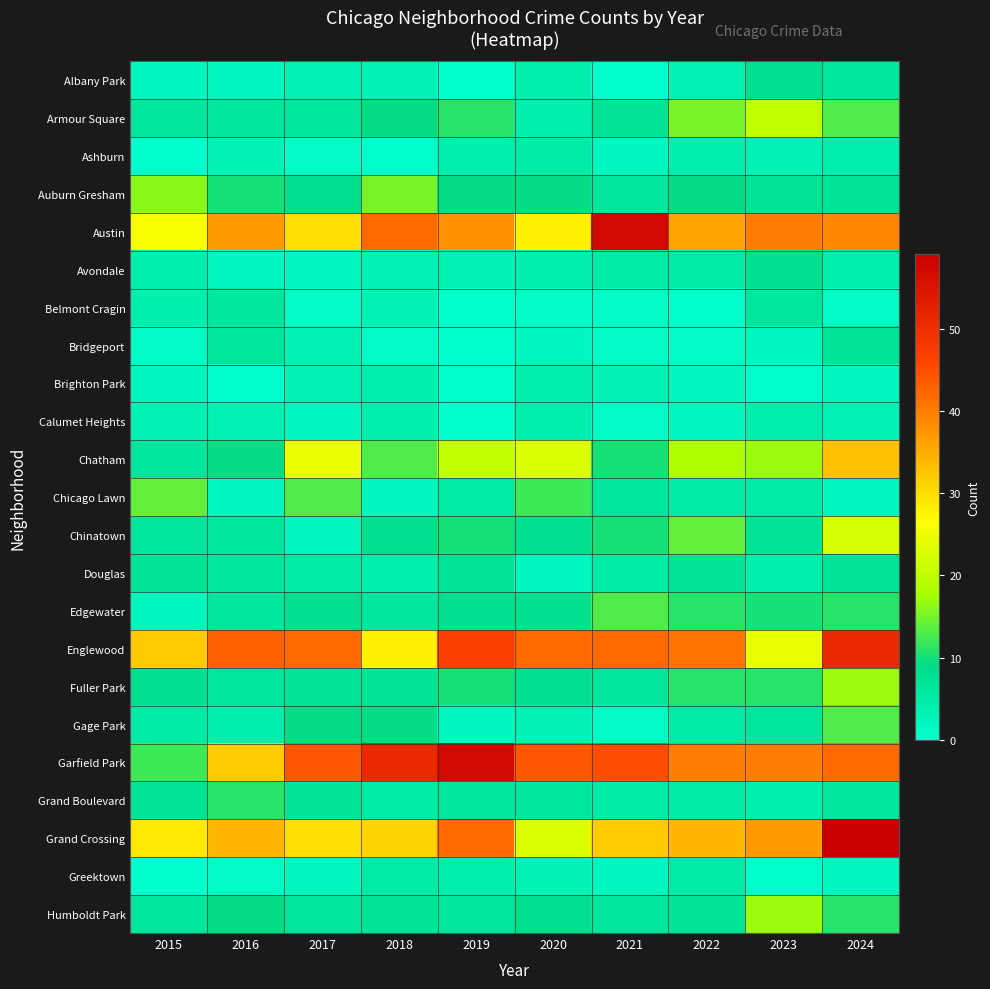

Which series has the largest total across all categories?

Garfield Park